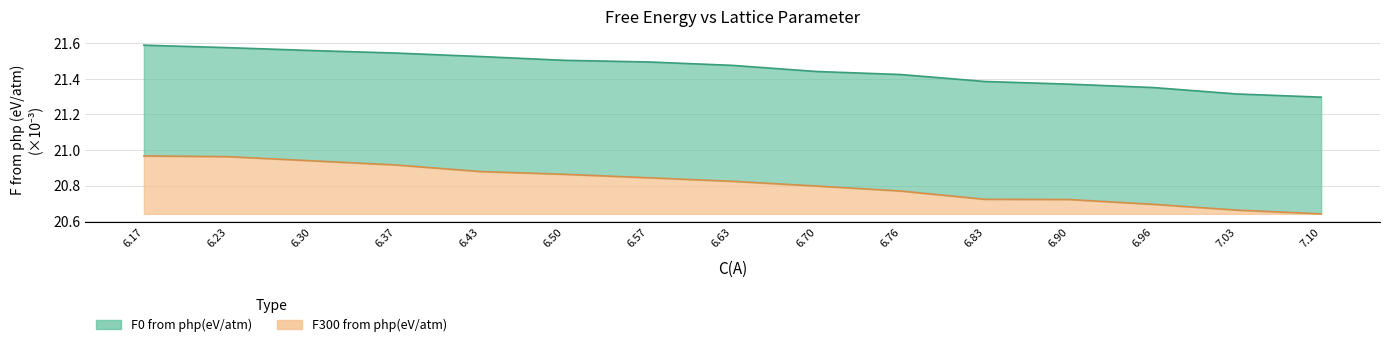

How many F300 from php(eV/atm) values are between 20 and 21?

15